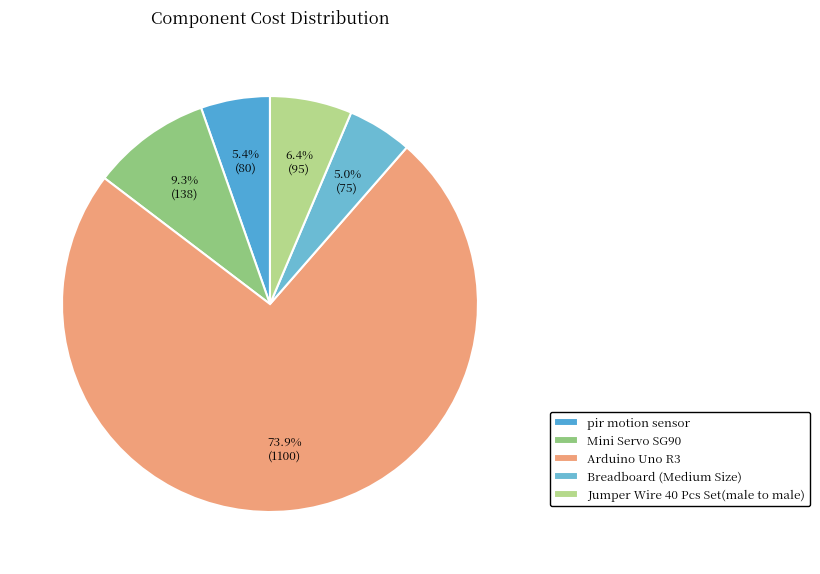

What percentage do Arduino Uno R3 and pir motion sensor together represent?

79.3%